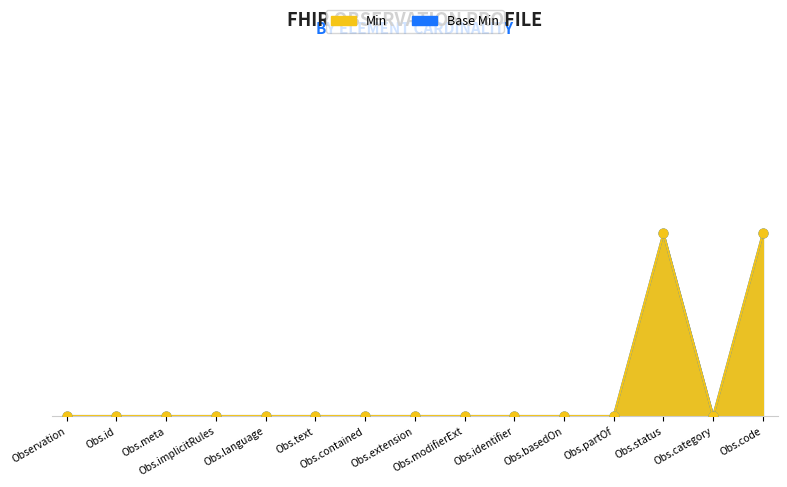

Which series contains the highest Y value?

Min